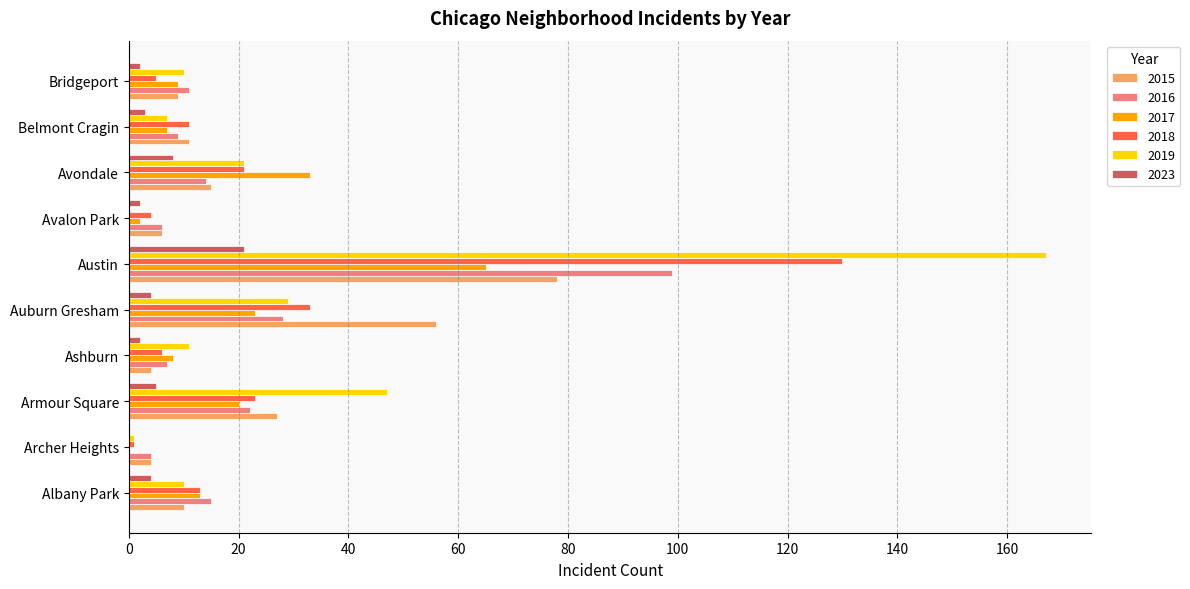

What is the total value across all series at Belmont Cragin?

48